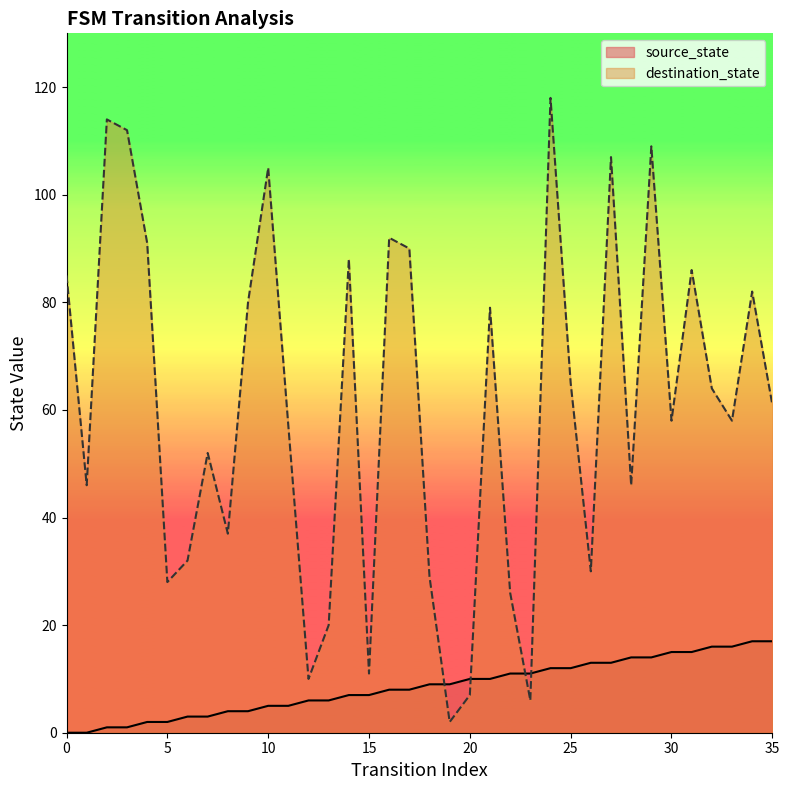

How many interior local peaks does the destination_state series have?

11